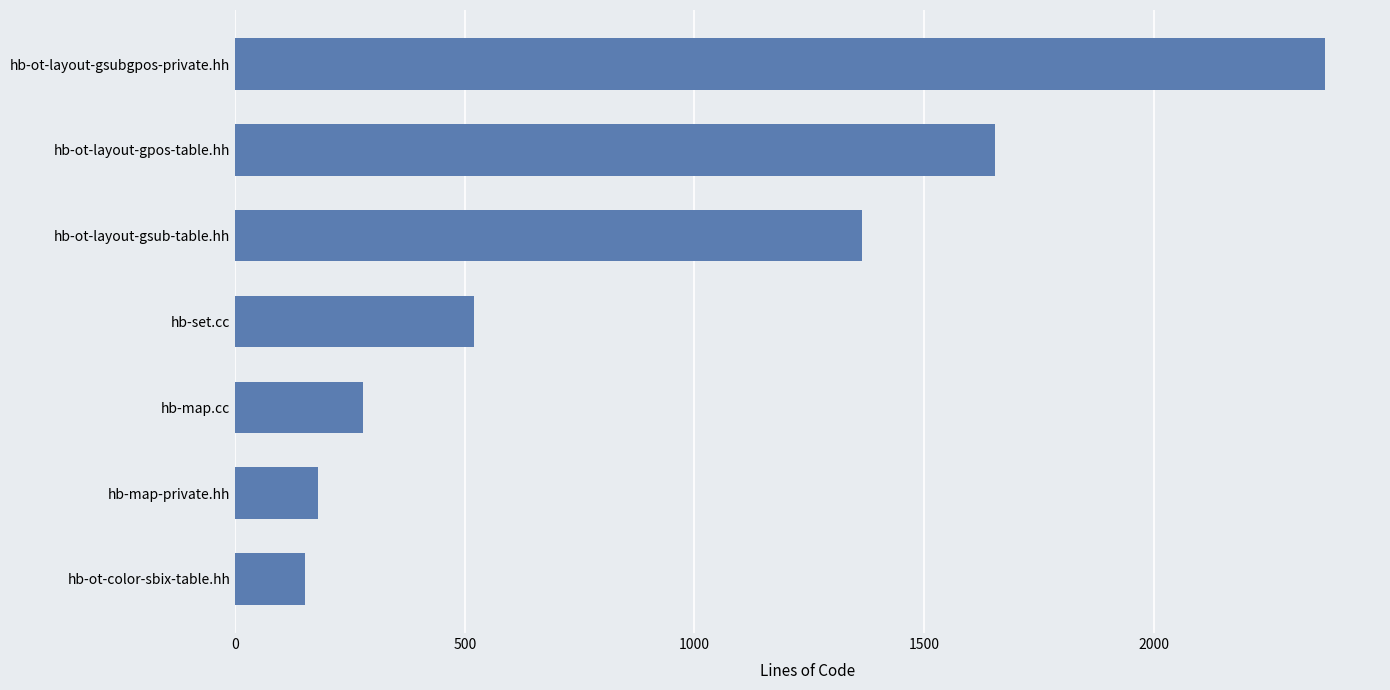

Reading bottom to top, extract all data points from this chart.

hb-ot-color-sbix-table.hh=153	hb-map-private.hh=180	hb-map.cc=279	hb-set.cc=520	hb-ot-layout-gsub-table.hh=1365	hb-ot-layout-gpos-table.hh=1655	hb-ot-layout-gsubgpos-private.hh=2374